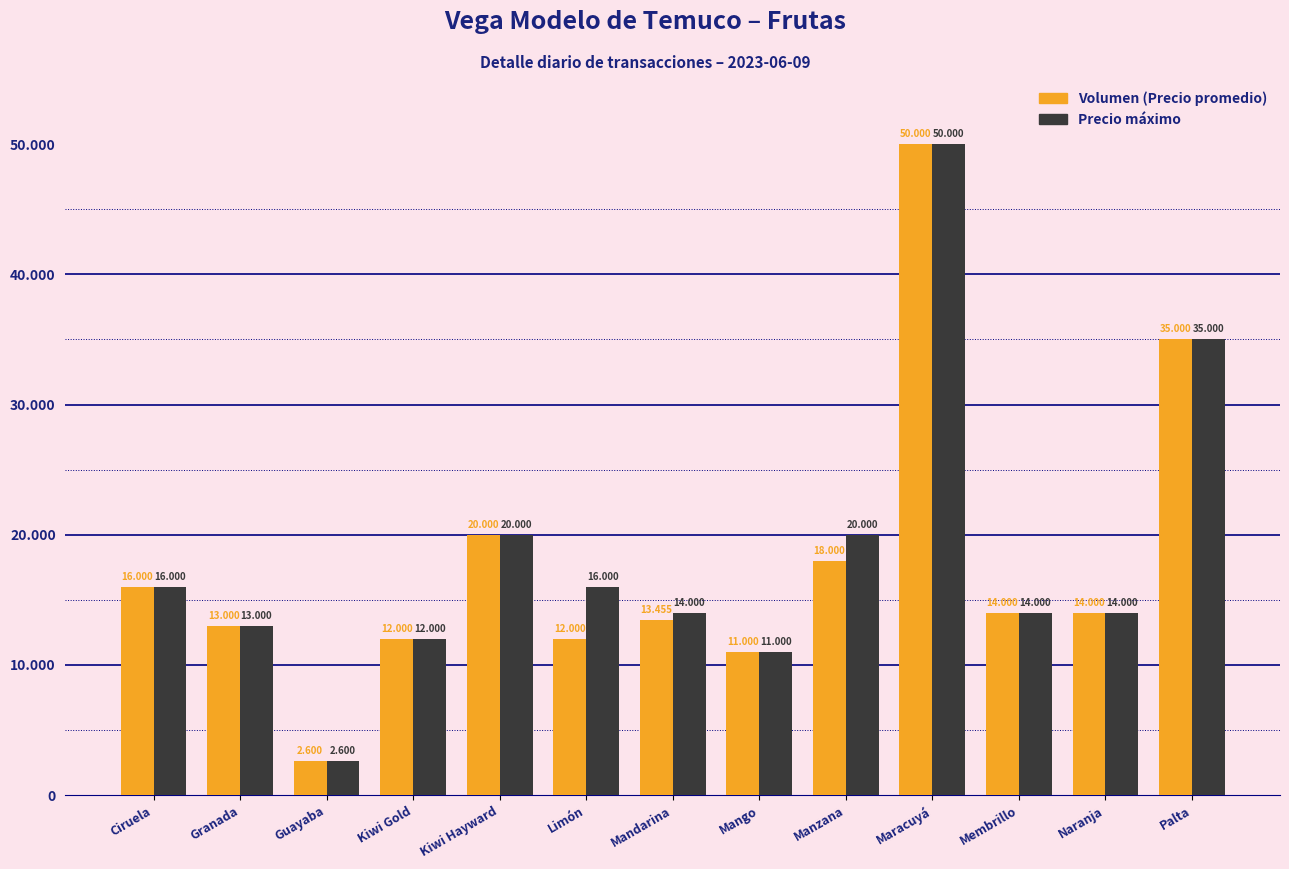

Rank the series by their average value, from highest to lowest.

Precio máximo, Volumen (Precio promedio)